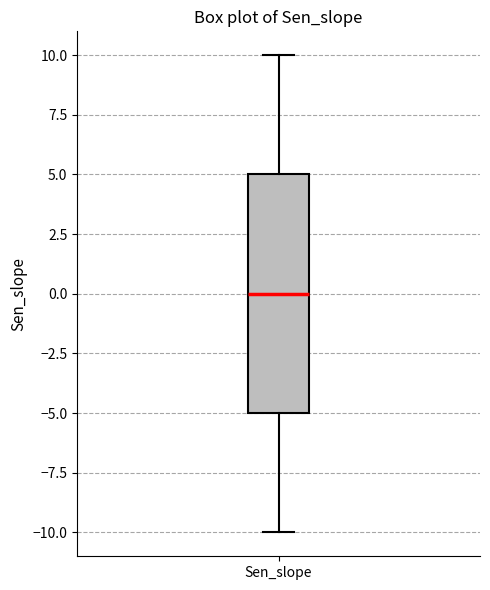

Where does the upper whisker of the box for Sen_slope end on the y-axis? The values are not printed on the chart, so give them approximately, as read against the axis.

10